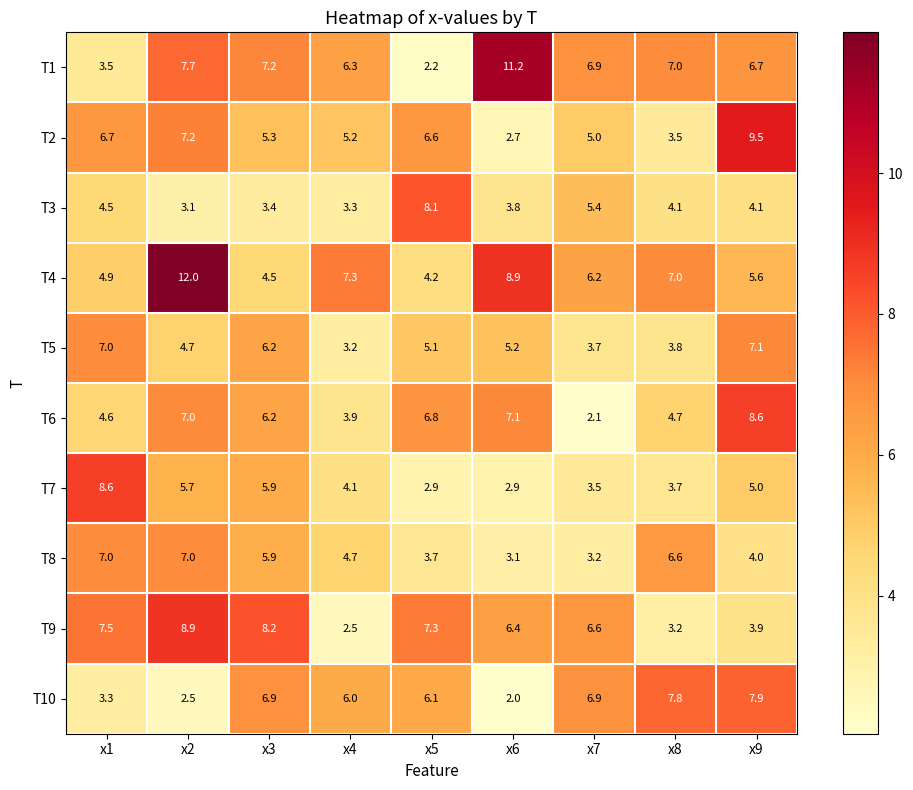

At which label is T7 closest to 5?

x9